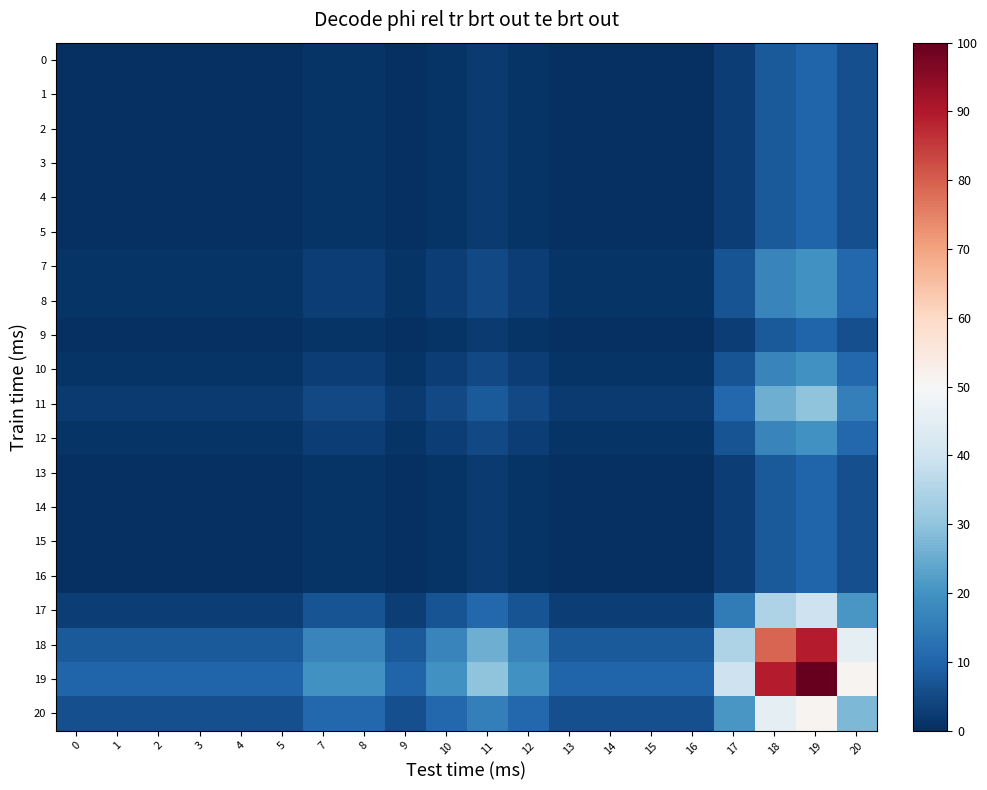

Which series changed the most between 8 and 9?

row_18